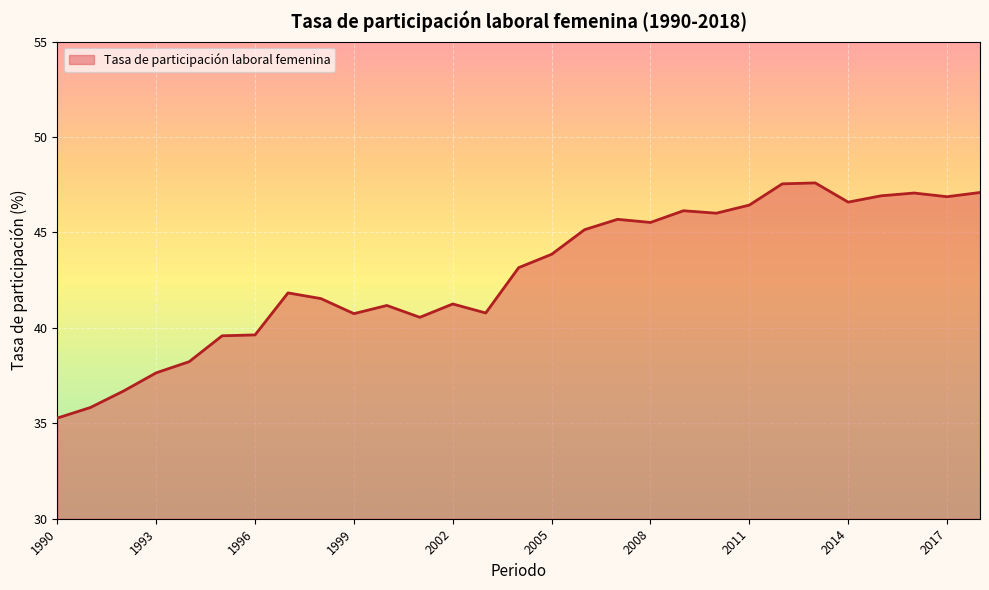

What is the maximum value shown in the chart?

47.6